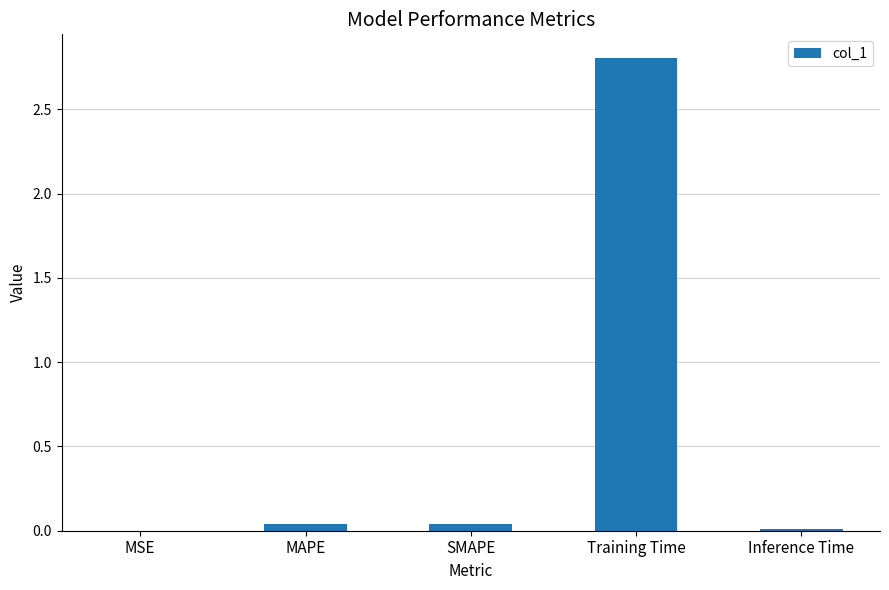

Which category has the highest value across all series?

Training Time